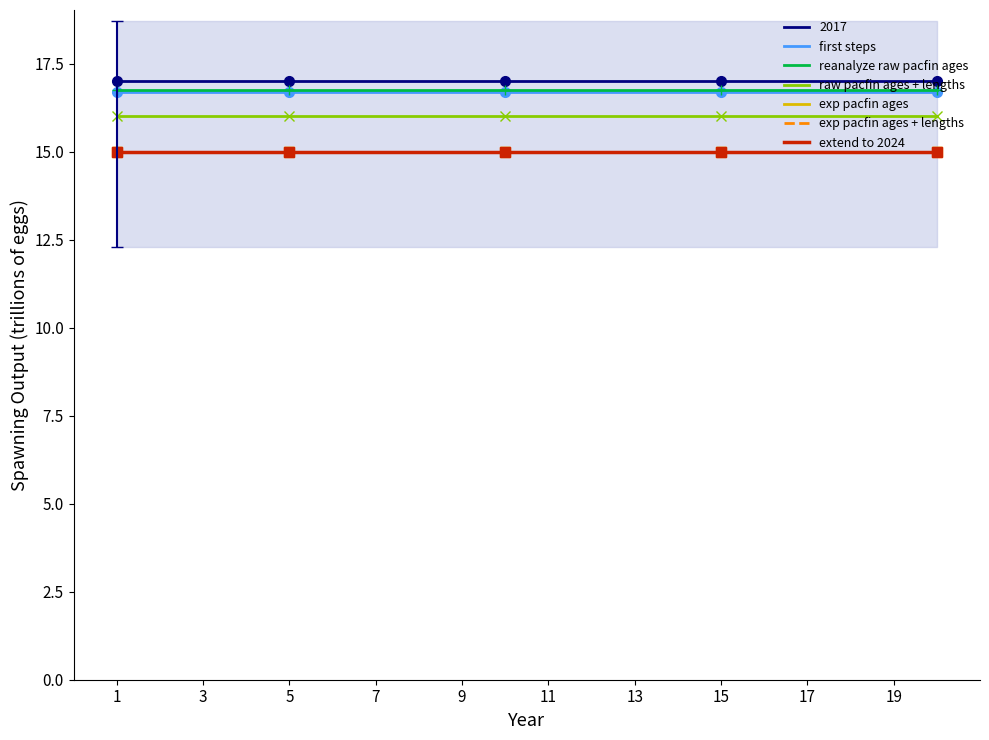

True or false: first steps and reanalyze raw pacfin ages intersect in this chart.

False